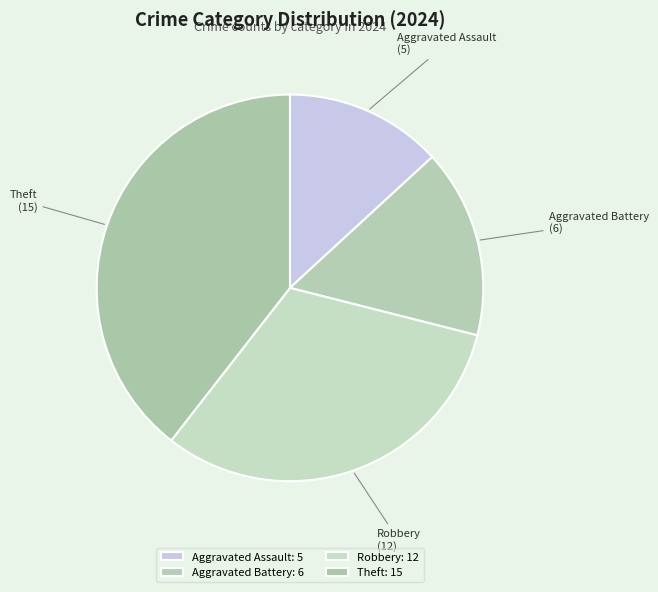

Between Aggravated Battery and Aggravated Assault, which is larger?

Aggravated Battery